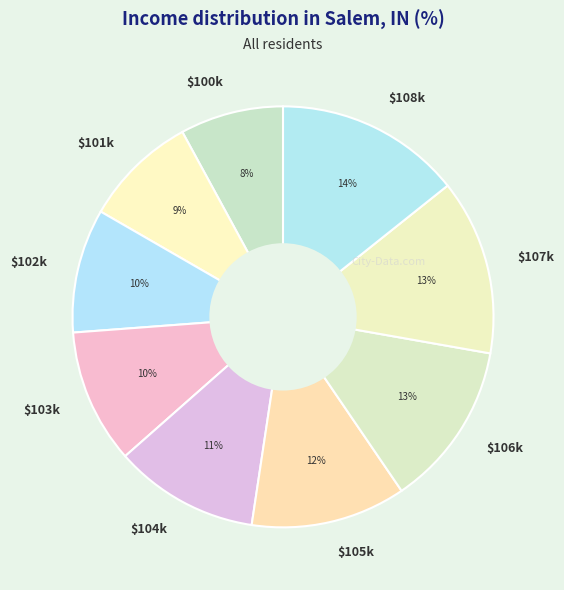

To the nearest percent, what is the difference between the largest and smallest slice percentages?

6%